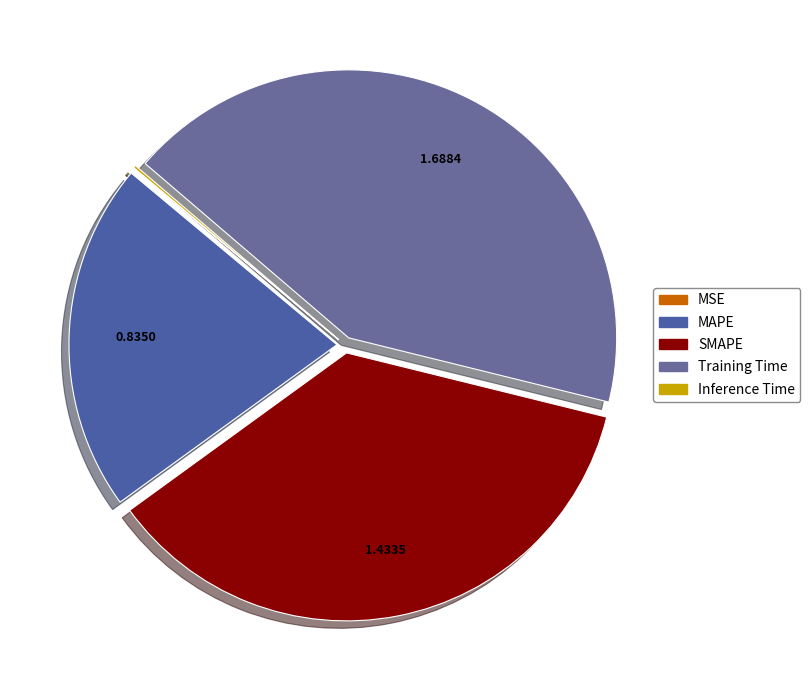

Is it true that Inference Time is 0% of the pie?

True